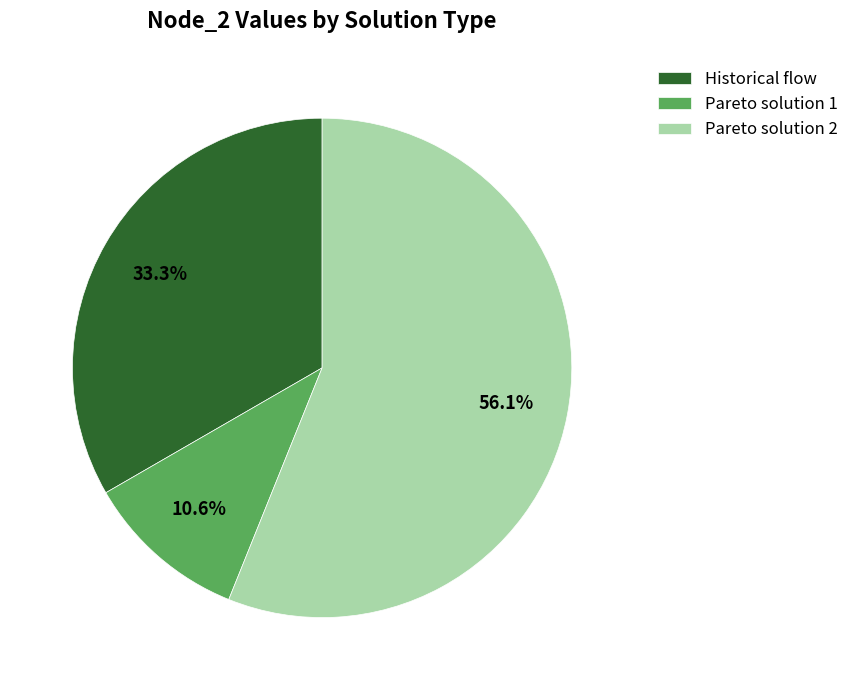

To the nearest percent, what is the combined percentage of Pareto solution 2 and Historical flow?

89%